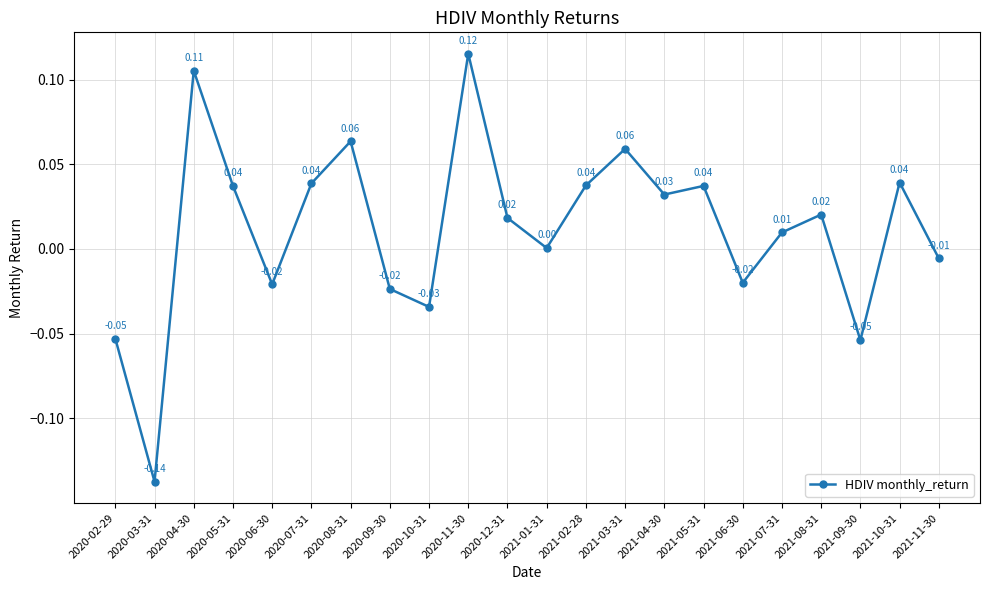

What is the change in value from 2020-03-31 to 2020-06-30?

+0.1